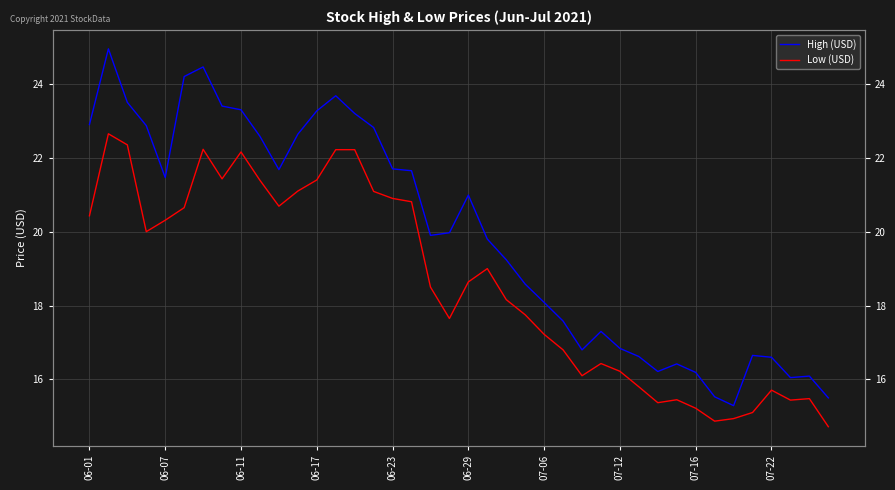

How many values in the Low (USD) series exceed 18?

22